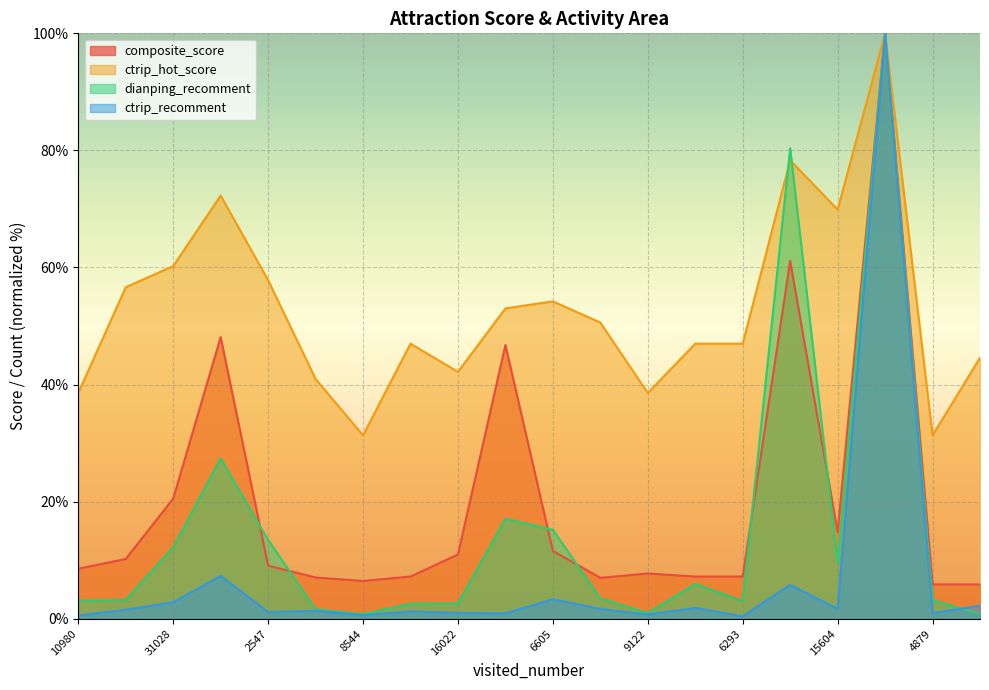

The ctrip_hot_score series shows 31.3 at 4879. True or false?

True